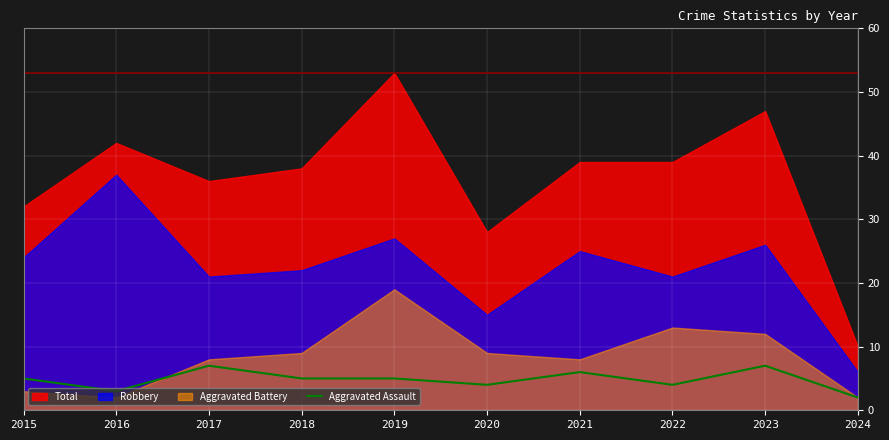

True or false: there are more than 1 points higher than both neighbors.

True